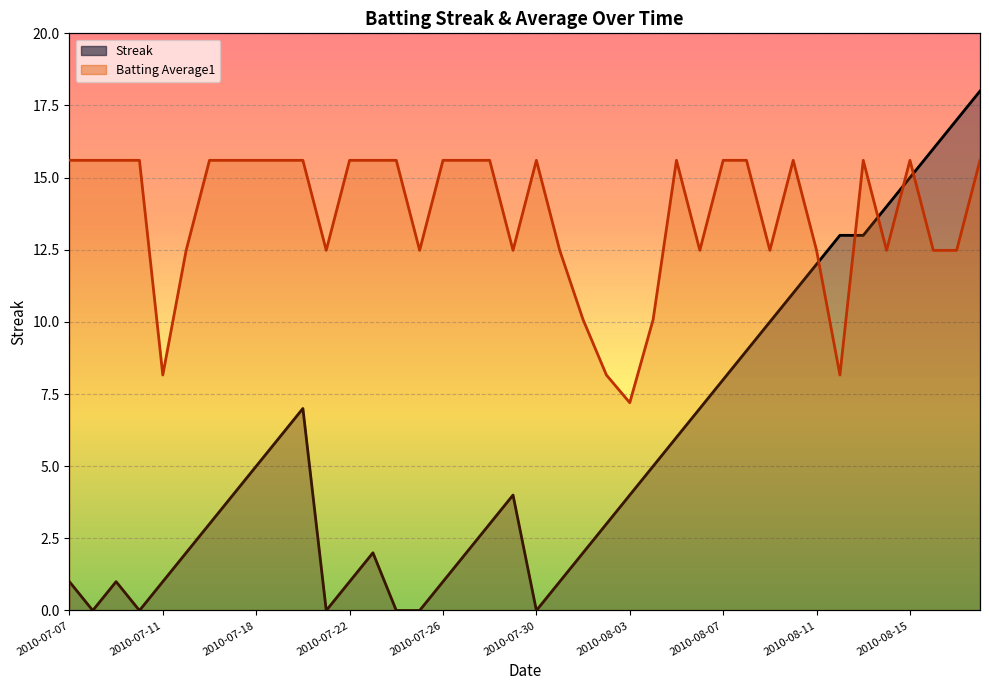

List the series in order of their peak value, highest first.

Streak, Batting Average1